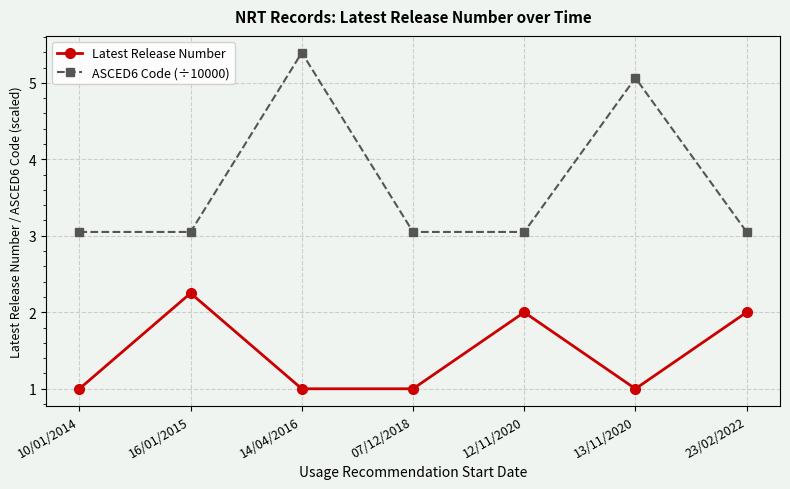

Where is the first local maximum for ASCED6 Code (÷10000)?

14/04/2016